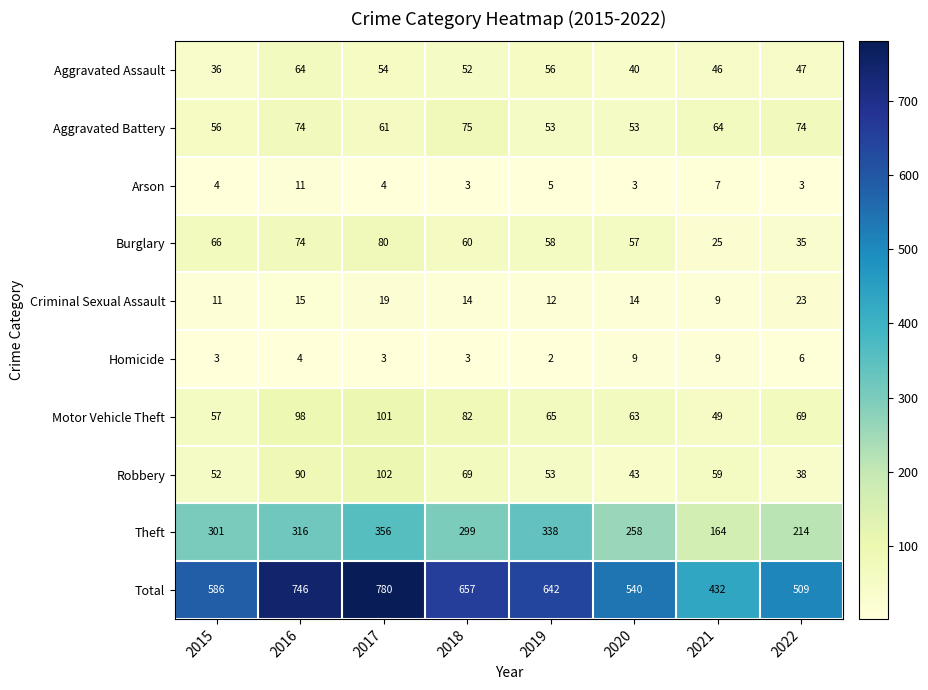

Rank the series at 2022 from highest to lowest value.

Total, Theft, Aggravated Battery, Motor Vehicle Theft, Aggravated Assault, Robbery, Burglary, Criminal Sexual Assault, Homicide, Arson